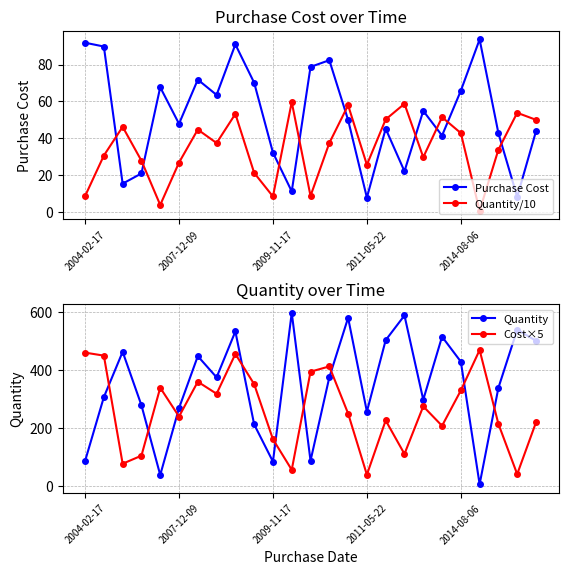

At how many categories does at least one series exceed 60?

25